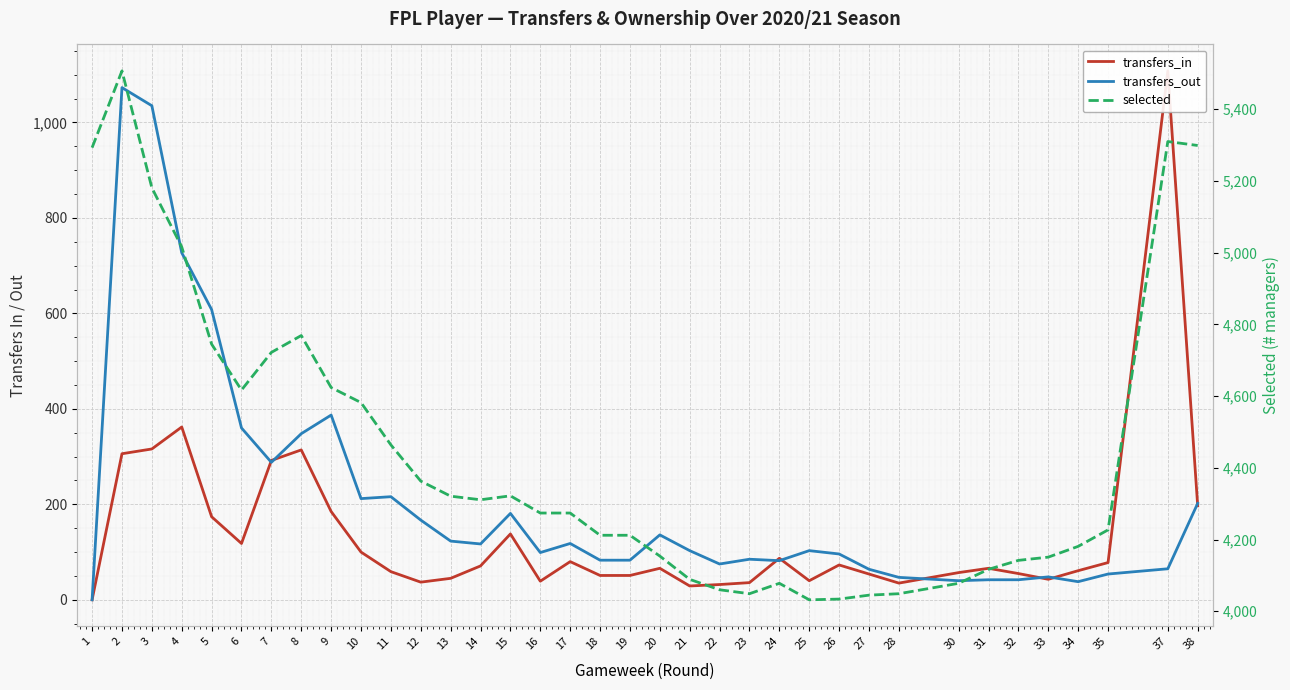

Which label corresponds to the smallest value in the chart?

1